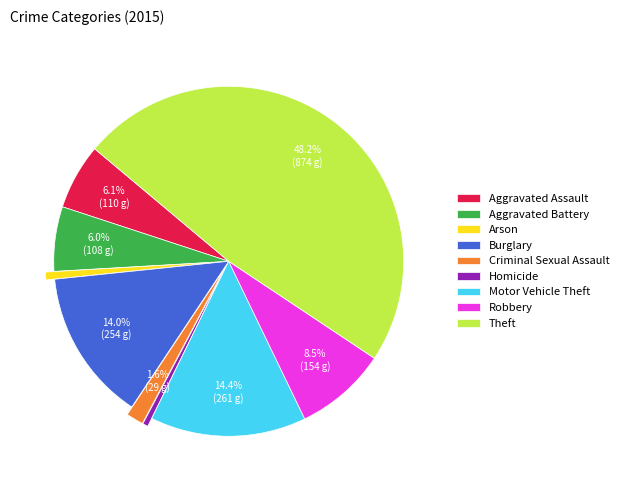

Is it true that Arson is 1% of the pie?

True